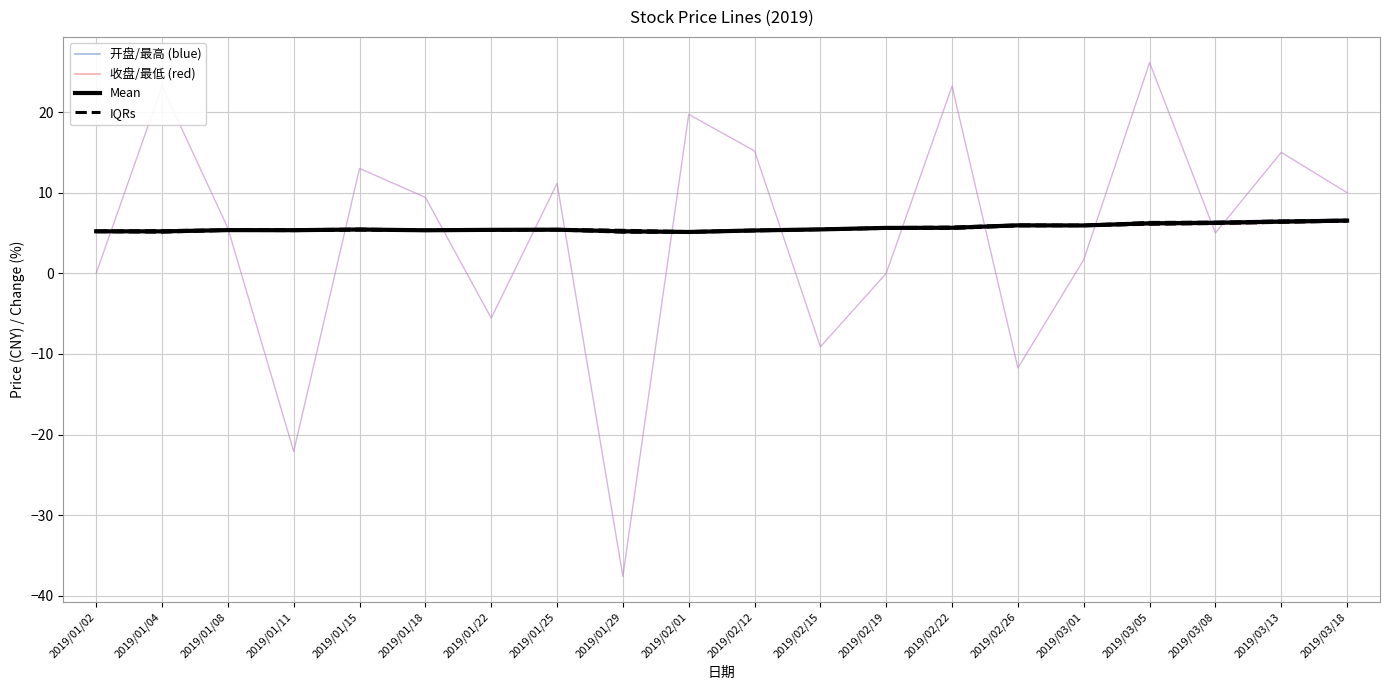

True or false: 收盘 has a value of 5.4 at 2019/01/18.

True